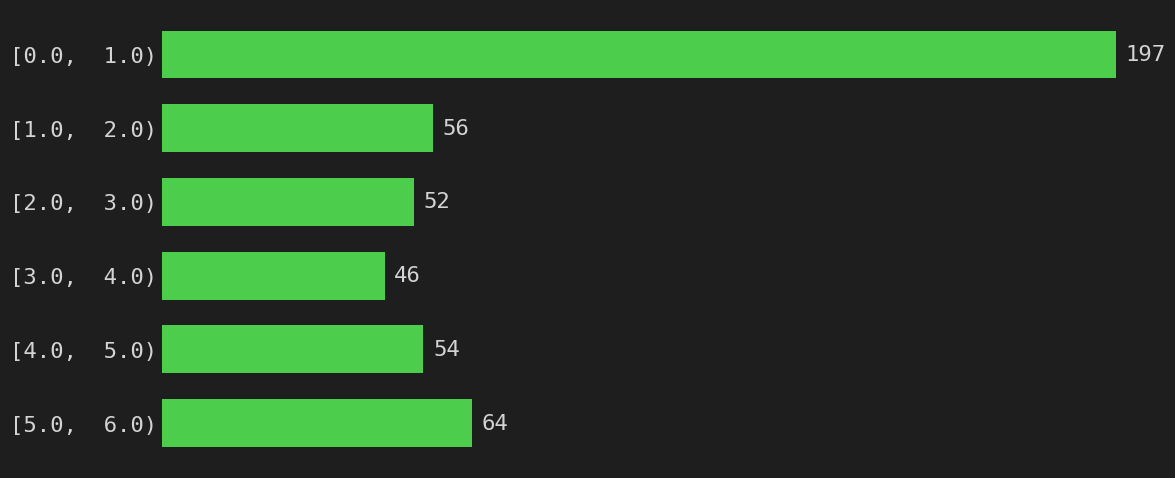

Reading top to bottom, transcribe all the data shown in this chart.

197	56	52	46	54	64